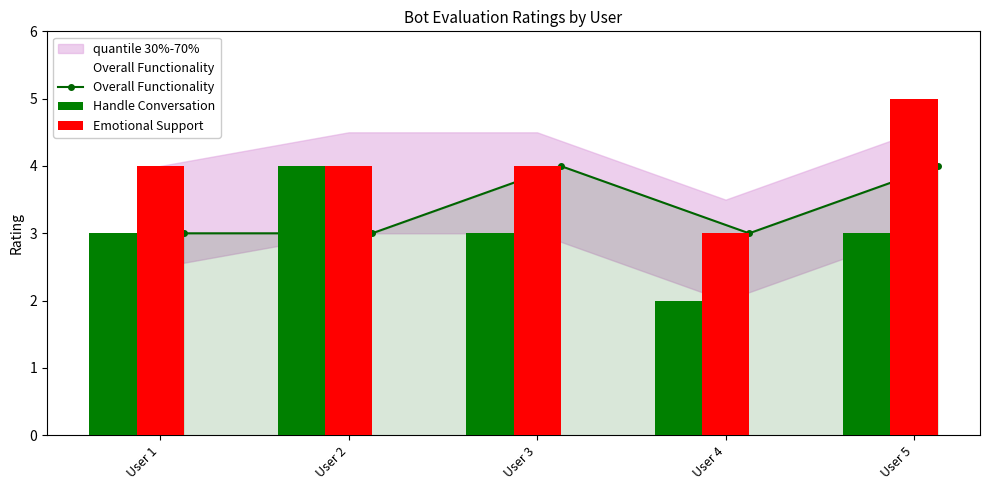

Which has a higher value, User 4 or User 3?

User 3